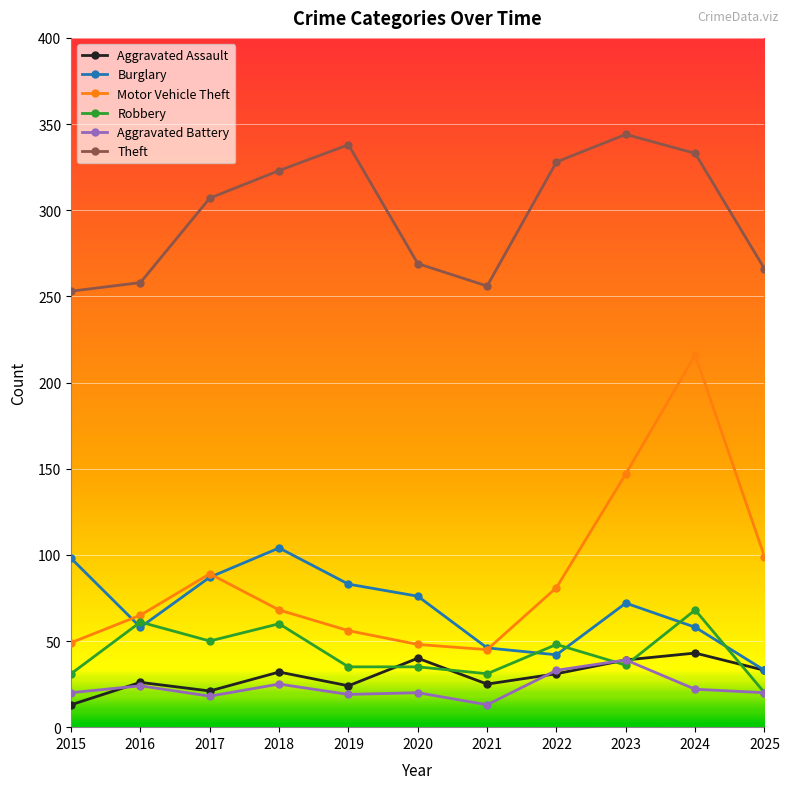

True or false: Theft and Aggravated Assault intersect in this chart.

False